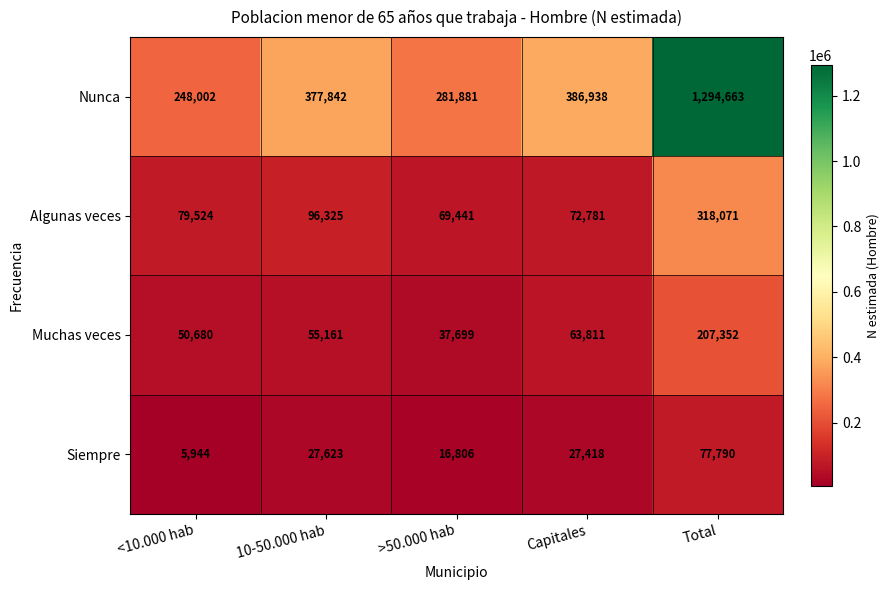

Which series has the widest spread of values?

Nunca